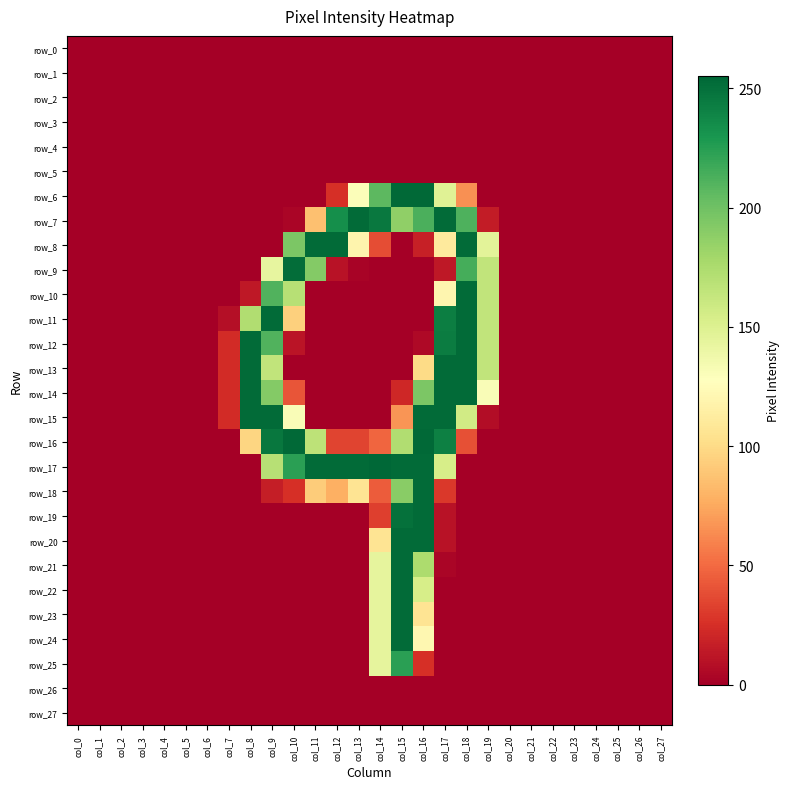

What is the total value across all series at col_8?

1295